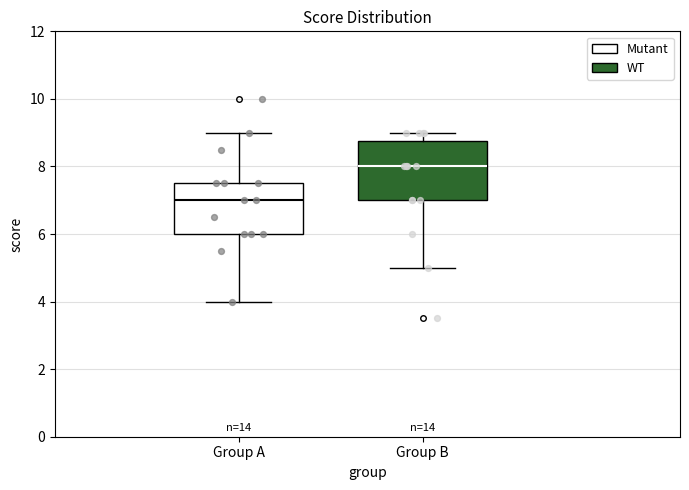

Which box has the lowest median line?

Group A